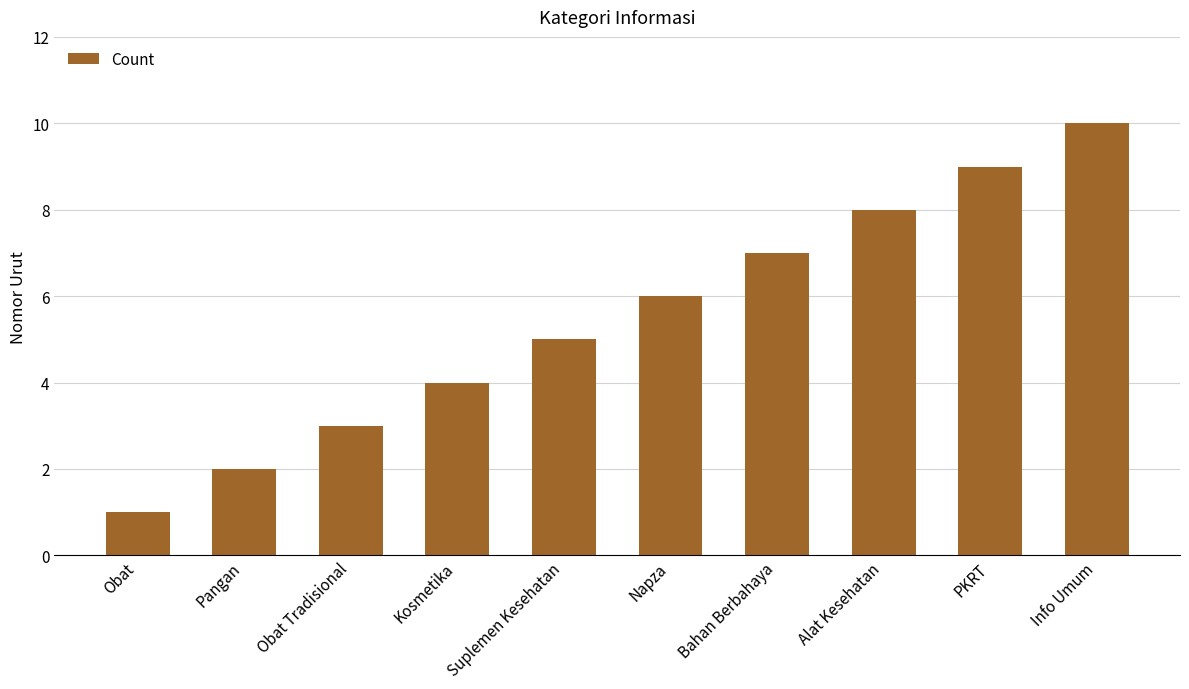

How many distinct data groups are displayed?

1